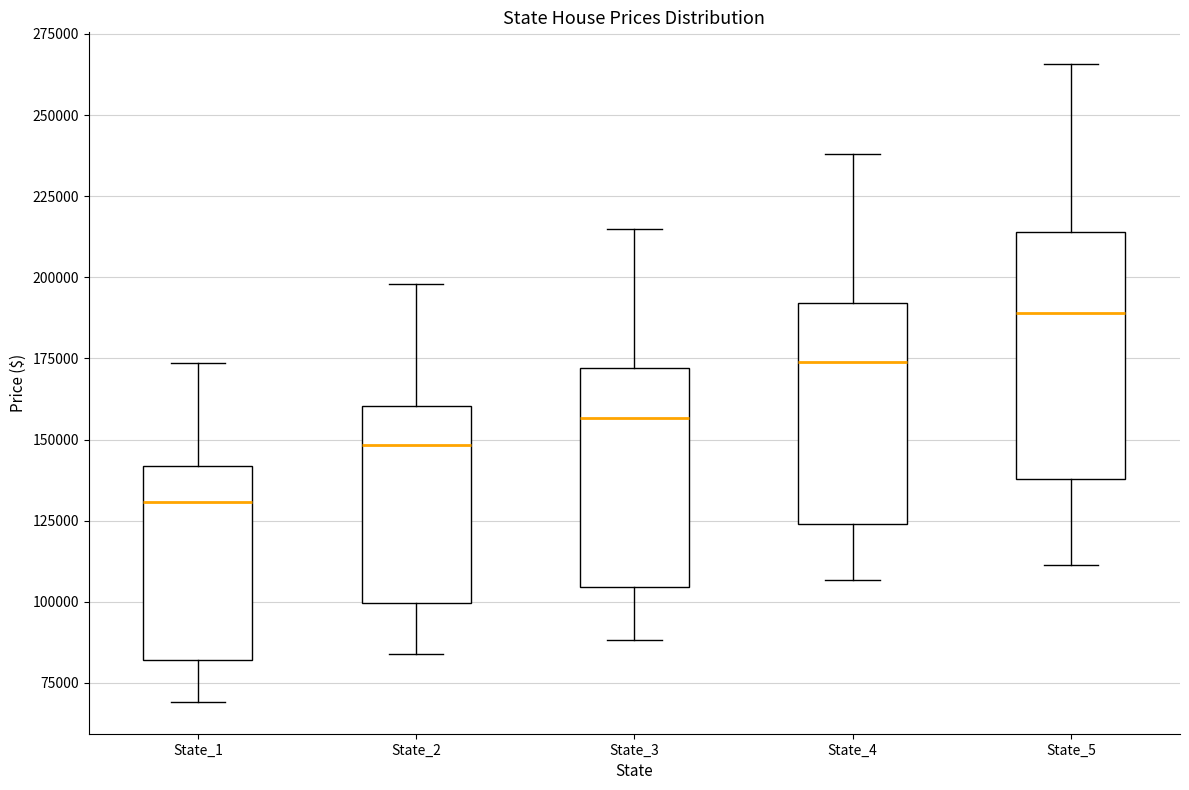

Reading left to right, read every box against the y-axis: the position of its median line, the range the box covers, and the ends of its whiskers. The values are not printed on the chart, so give them approximately, as read against the axis.

State_1: median 130000, box 80000 to 140000, whiskers 70000 to 175000
State_2: median 150000, box 100000 to 160000, whiskers 85000 to 200000
State_3: median 155000, box 105000 to 170000, whiskers 90000 to 215000
State_4: median 175000, box 125000 to 190000, whiskers 105000 to 240000
State_5: median 190000, box 140000 to 215000, whiskers 110000 to 265000